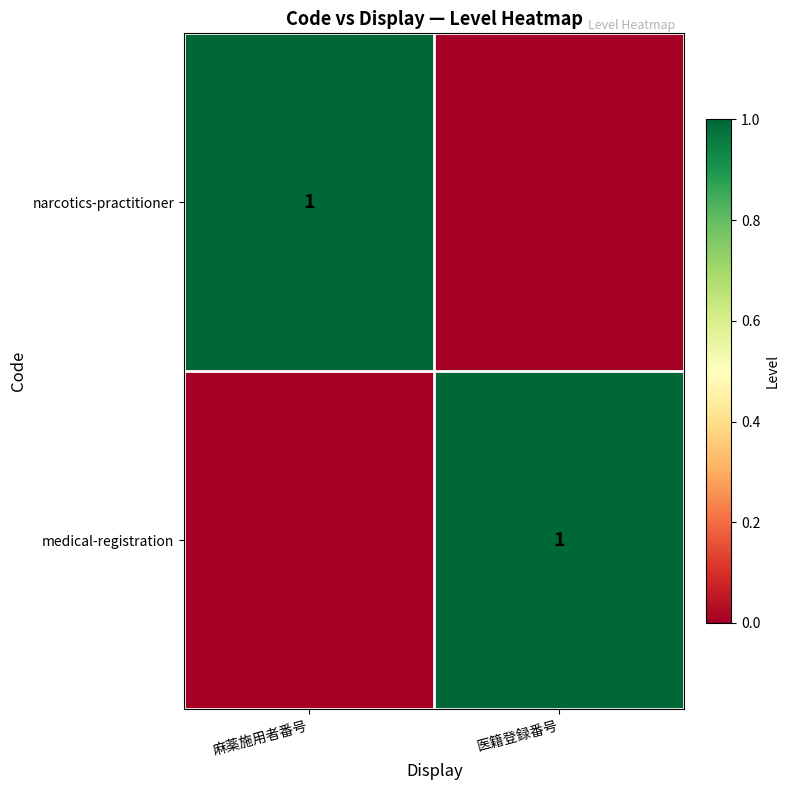

True or false: narcotics-practitioner has a value of 1 at 麻薬施用者番号.

True